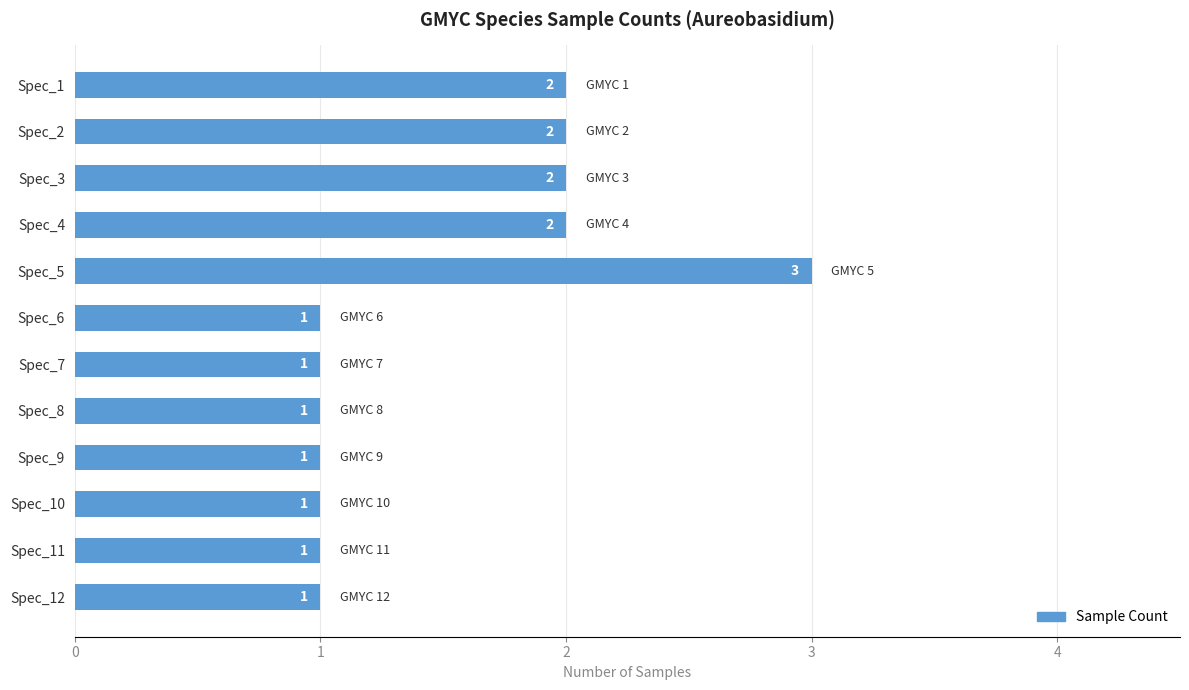

What is the smallest value displayed?

1